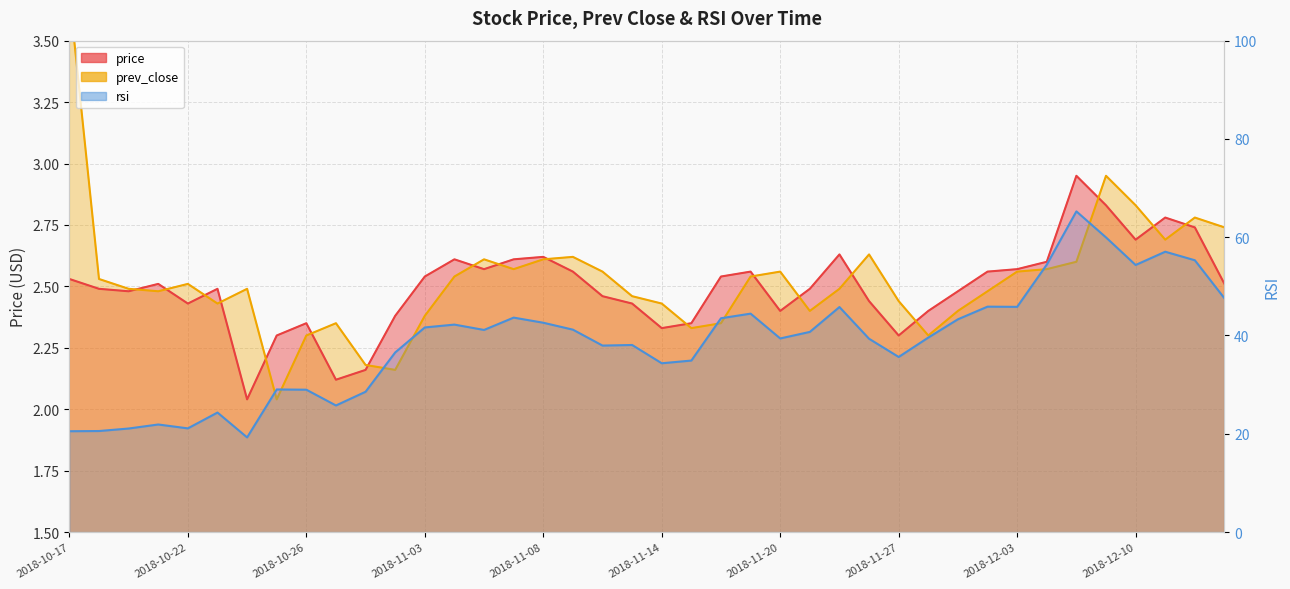

What is the total value across all series at 2018-11-16?

48.4